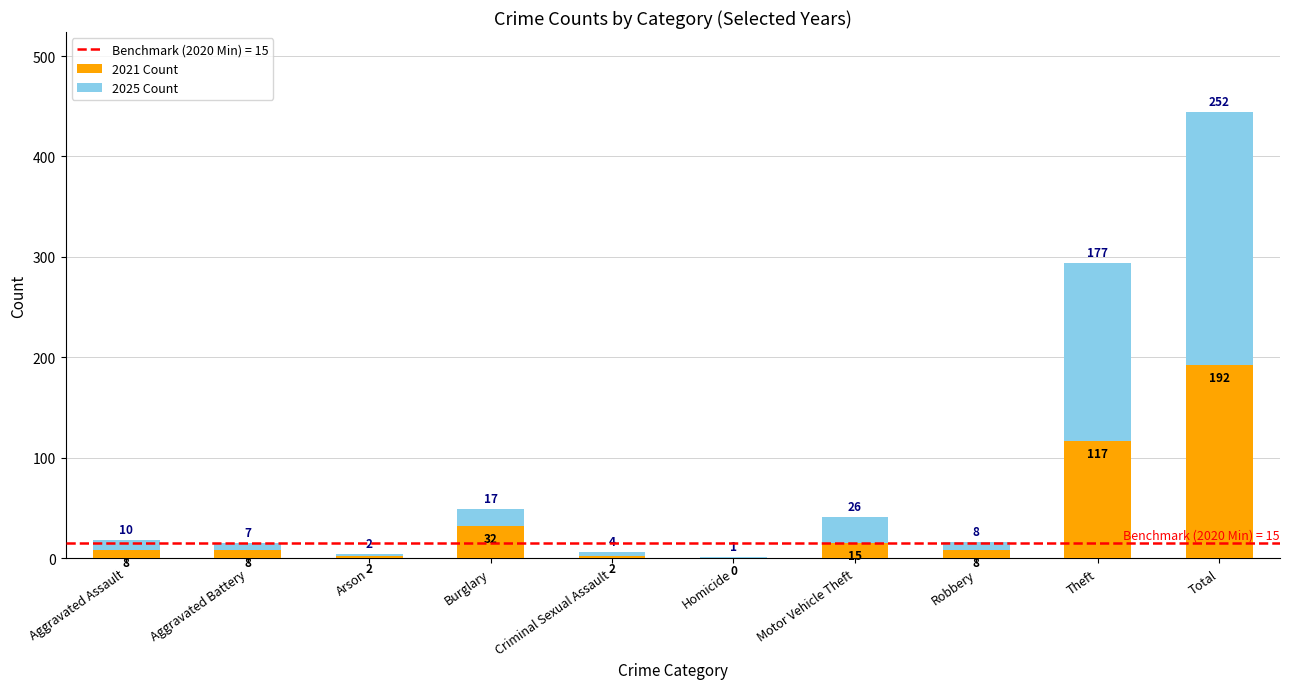

What is the difference between the 2021 Count values at Arson and Aggravated Battery?

6